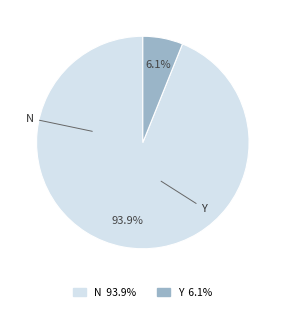

What is the largest slice in the pie chart?

N